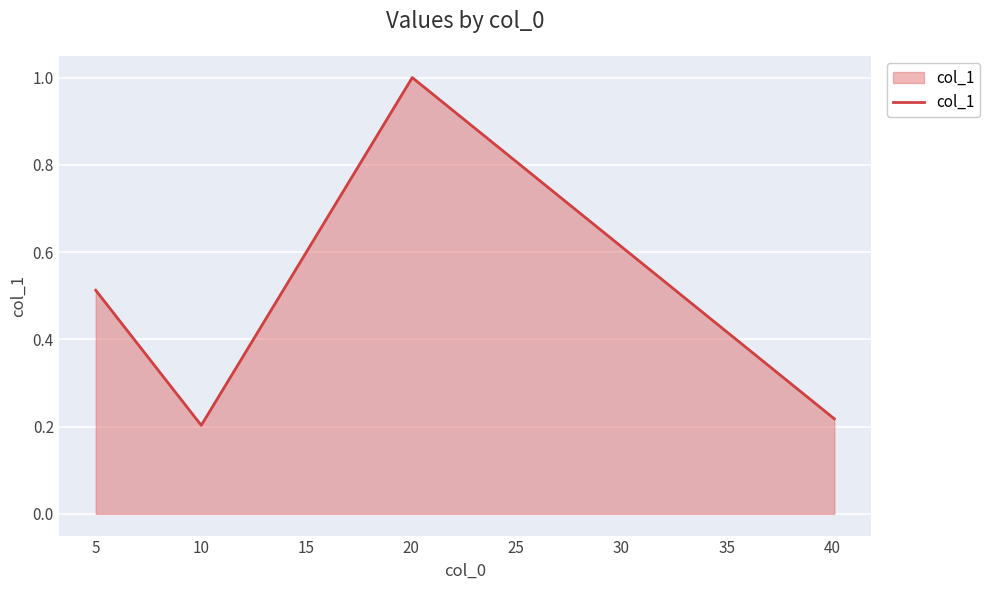

How many lines are shown in the chart?

1